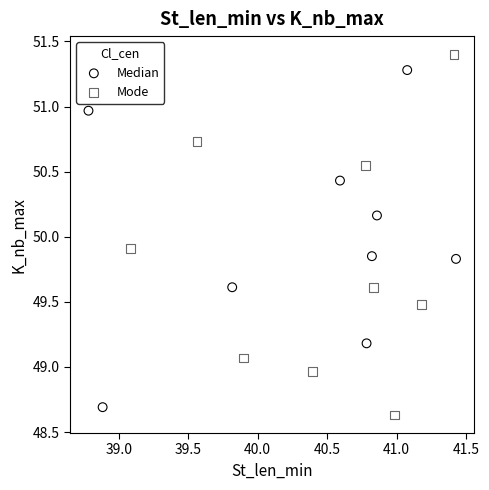

Which series has the widest spread of Y values?

Mode